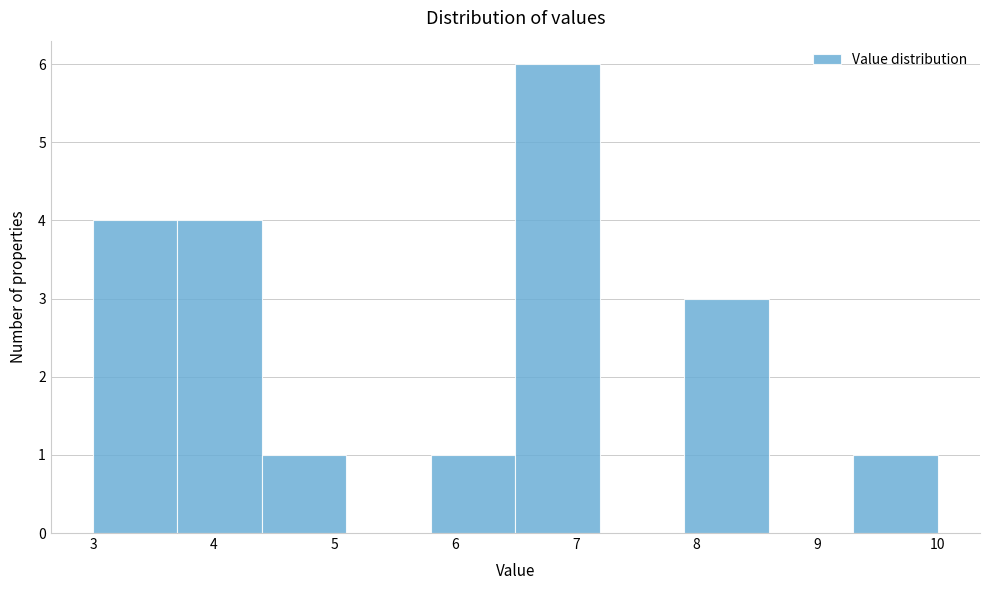

Reading left to right, list every bar in this chart as the range it spans on the x-axis followed by its height. The values are not printed on the chart, so give them approximately, as read against the axis.

3.0 to 3.7: 4
3.7 to 4.4: 4
4.4 to 5.1: 1
5.1 to 5.8: 0
5.8 to 6.5: 1
6.5 to 7.2: 6
7.2 to 7.9: 0
7.9 to 8.6: 3
8.6 to 9.3: 0
9.3 to 10.0: 1